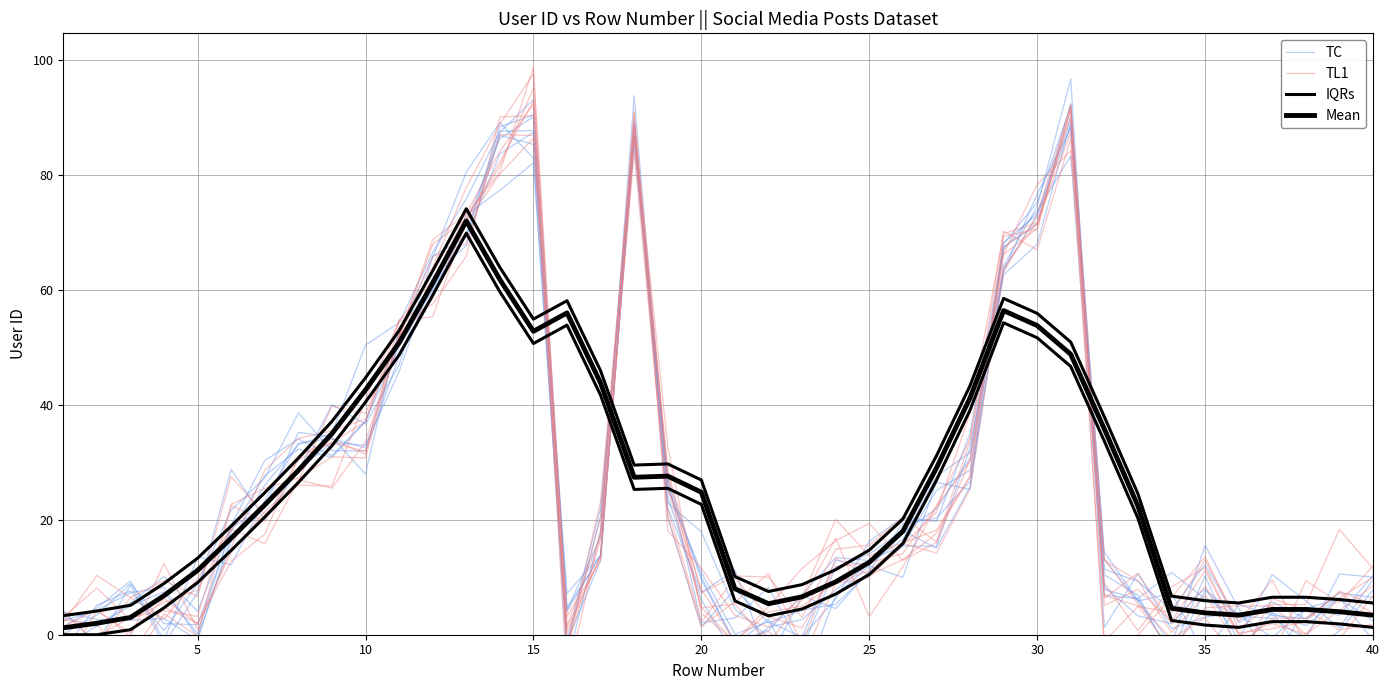

Reading left to right, extract all data points from this chart.

TC: 3.0	1.4	5.6	10.1	4.1	19.1	30.3	34.1	31.1	37.2	50.1	60.1	73.0	77.3	82.1	-1.2	12.9	89.3	20.4	1.4	7.9	2.1	4.3	5.3	10.8	15.4	15.4	32.5	63.6	72.8	88.6	14.4	5.9	-3.2	10.3	-2.9	3.8	-3.8	0.7	7.8
TL1: 1.4	4.4	-0.3	12.4	1.0	15.1	28.6	34.2	35.5	37.5	52.0	58.4	72.3	82.3	92.9	0.4	13.7	86.7	25.7	4.7	-1.3	4.0	5.0	9.0	11.1	15.9	14.2	25.4	63.1	73.1	92.2	12.9	9.4	0.4	6.9	-2.0	2.9	2.8	7.3	3.7
IQRs: 3.3	4.1	5.1	8.9	13.3	18.9	24.7	30.7	37.1	44.7	52.9	63.3	74.1	63.9	54.9	58.1	45.9	29.5	29.7	26.9	10.1	7.5	8.7	11.3	14.7	20.1	31.1	43.3	58.5	55.9	50.9	37.9	24.5	6.7	5.9	5.5	6.5	6.5	6.1	5.5
Mean: 1.2	2.0	3.0	6.8	11.2	16.8	22.6	28.6	35.0	42.6	50.8	61.2	72.0	61.8	52.8	56.0	43.8	27.4	27.6	24.8	8.0	5.4	6.6	9.2	12.6	18.0	29.0	41.2	56.4	53.8	48.8	35.8	22.4	4.6	3.8	3.4	4.4	4.4	4.0	3.4